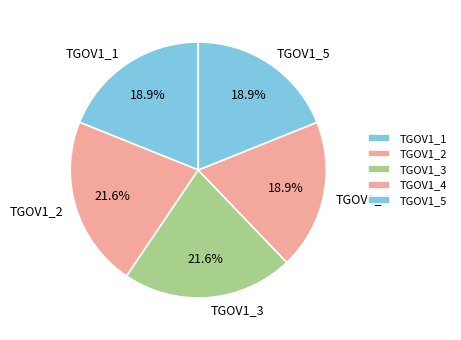

Which has a higher value, TGOV1_5 or TGOV1_3?

TGOV1_3